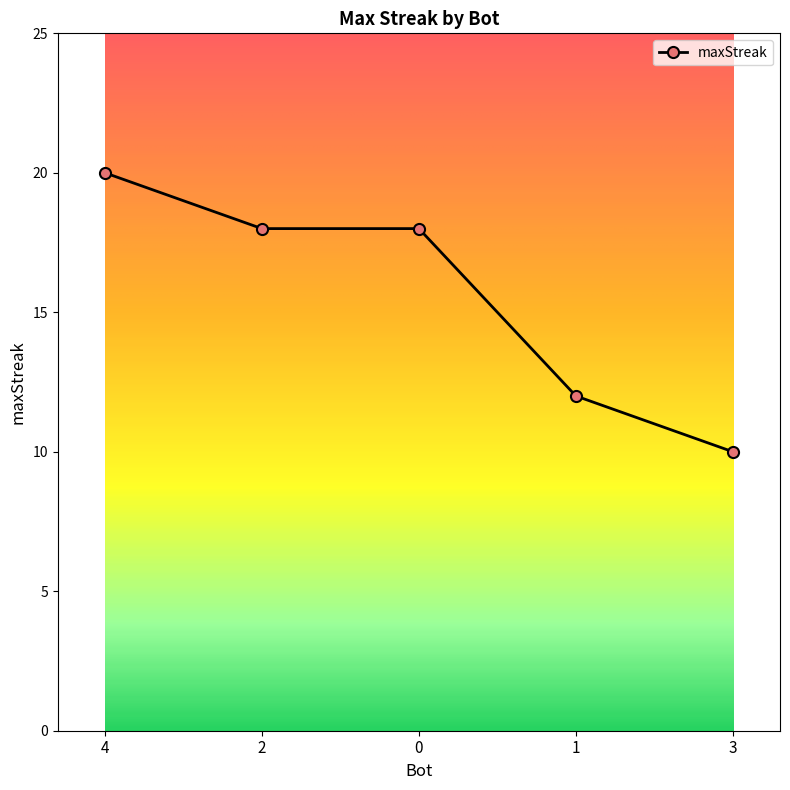

Reading right to left, transcribe all the data shown in this chart.

3=10	1=12	0=18	2=18	4=20